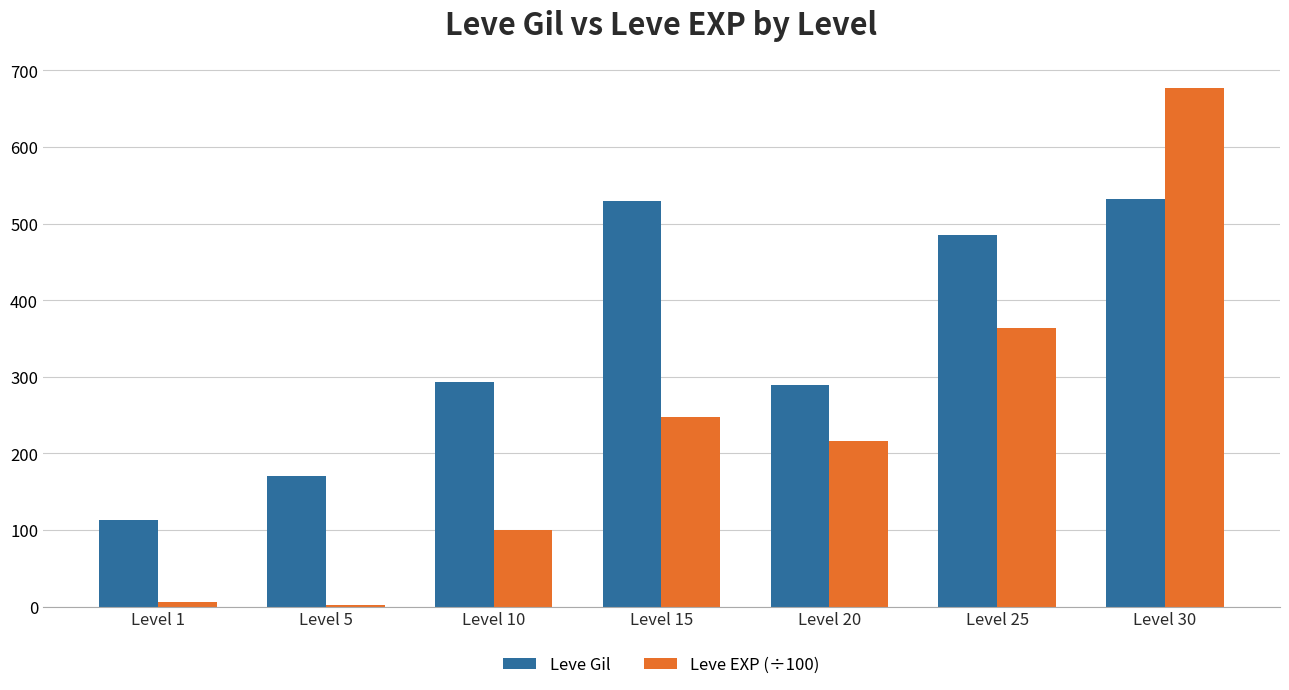

What is the sum of all Leve EXP (÷100) values?

1613.6